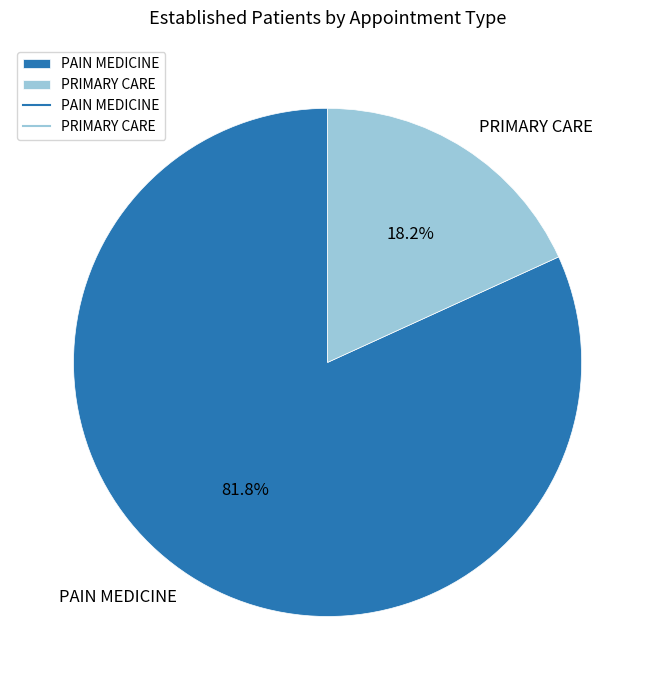

To the nearest percent, what portion does PAIN MEDICINE represent?

82%